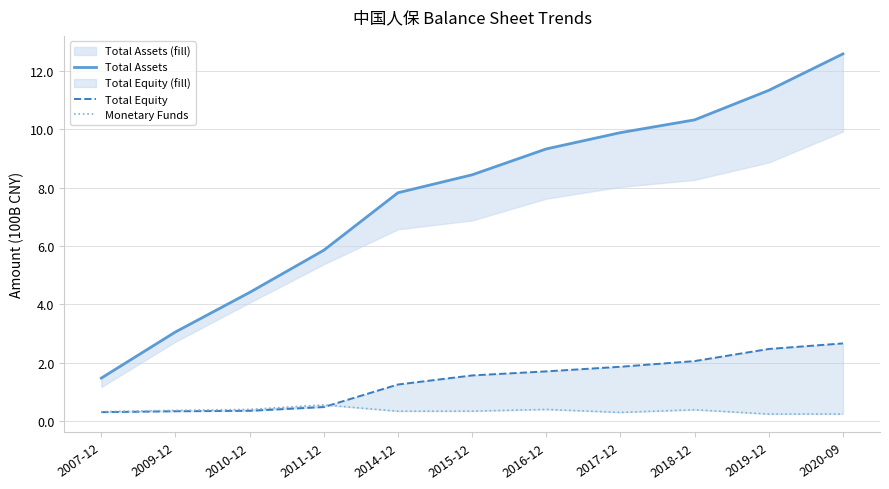

Reading left to right, list all the values displayed in this chart.

TOTAL_ASSETS_line: 2007-12=1.5	2009-12=3.1	2010-12=4.4	2011-12=5.9	2014-12=7.8	2015-12=8.4	2016-12=9.3	2017-12=9.9	2018-12=10.3	2019-12=11.3	2020-09=12.6
TOTAL_EQUITY_line: 2007-12=0.3	2009-12=0.3	2010-12=0.4	2011-12=0.5	2014-12=1.3	2015-12=1.6	2016-12=1.7	2017-12=1.9	2018-12=2.1	2019-12=2.5	2020-09=2.7
MONETARYFUNDS: 2007-12=0.3	2009-12=0.4	2010-12=0.4	2011-12=0.6	2014-12=0.3	2015-12=0.3	2016-12=0.4	2017-12=0.3	2018-12=0.4	2019-12=0.2	2020-09=0.2